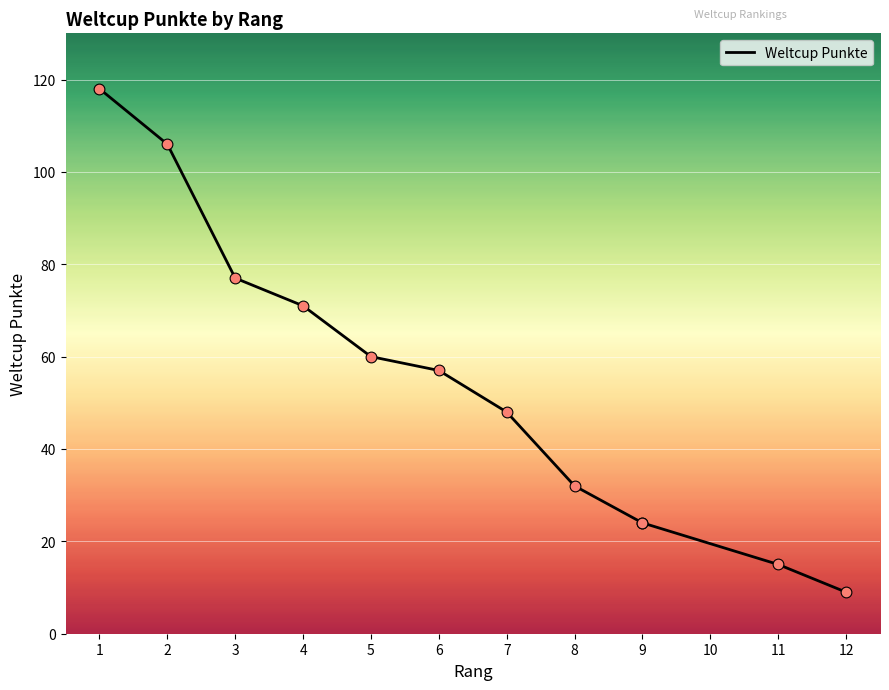

What is the change in value from 2 to 6?

-49